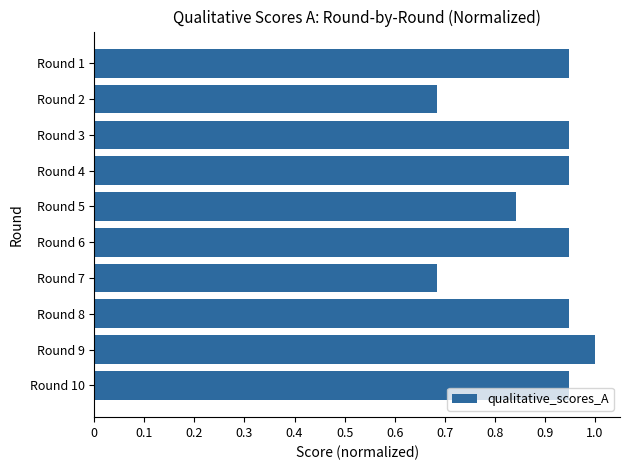

What is the value of the 9th bar from the top?

1.0